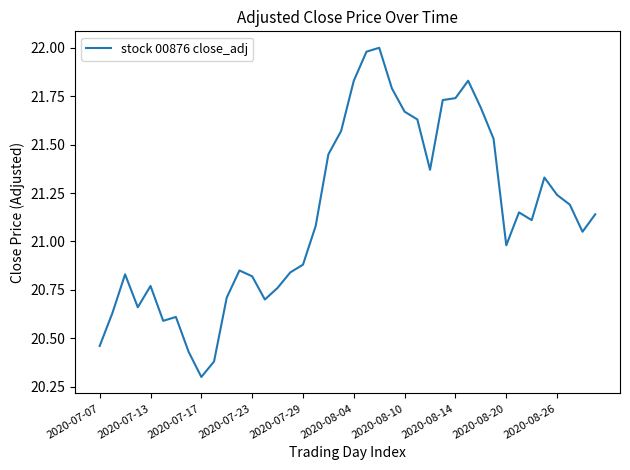

What is the minimum value shown in the chart?

20.3